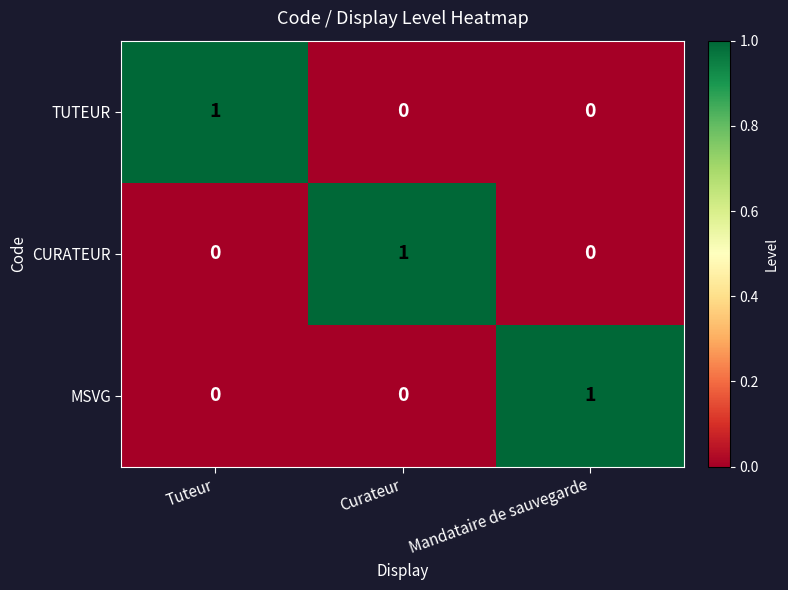

How many TUTEUR values are between 0 and 1?

3